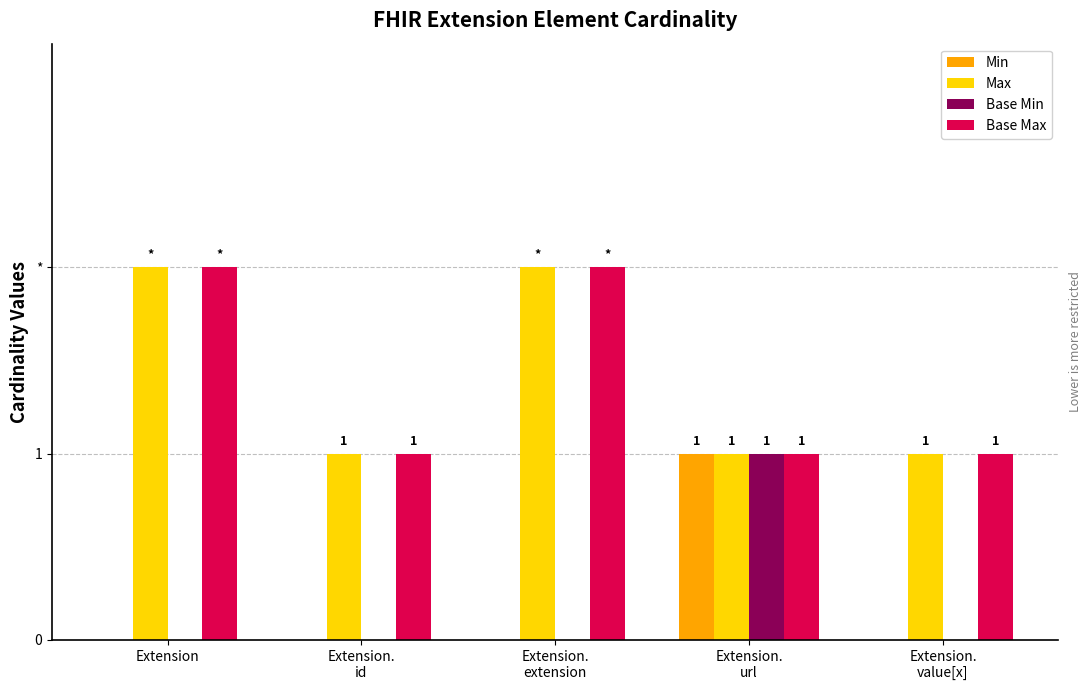

List the labels in order of Base Max value, largest first.

Extension, Extension.
extension, Extension.
id, Extension.
url, Extension.
value[x]